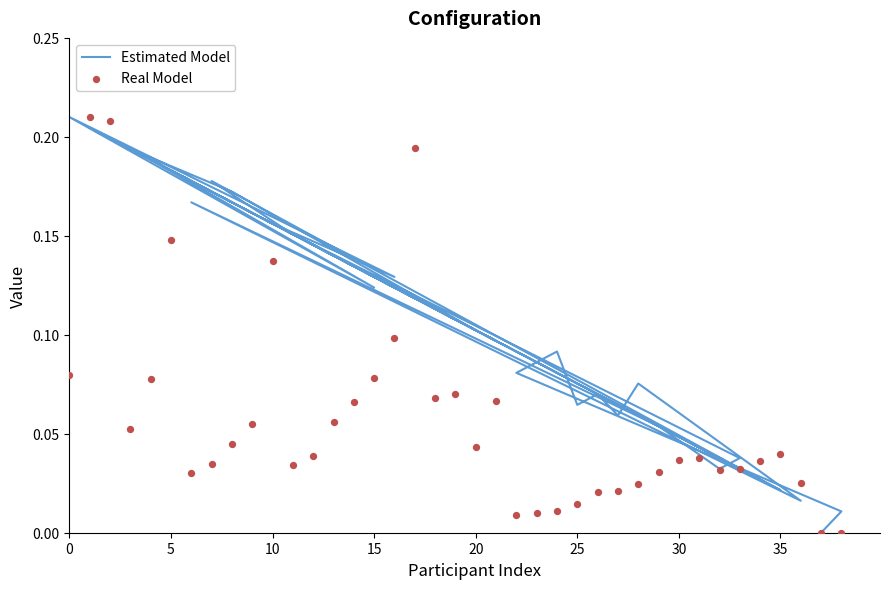

Which series reaches the minimum Y coordinate?

Estimated Model